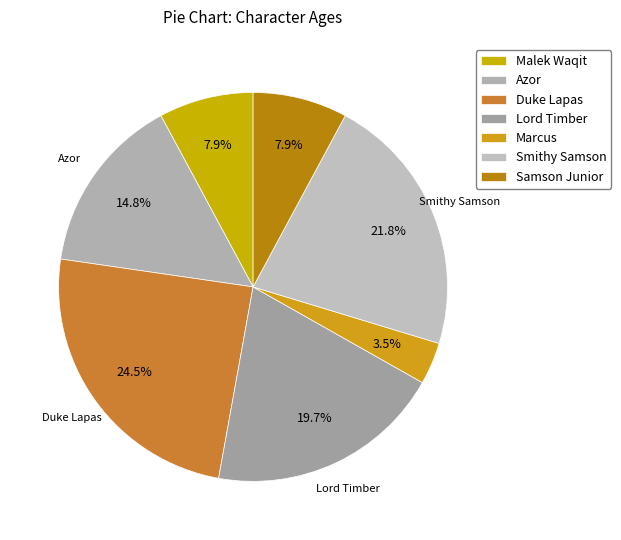

Rank the categories by value from lowest to highest.

Marcus, Malek Waqit, Samson Junior, Azor, Lord Timber, Smithy Samson, Duke Lapas